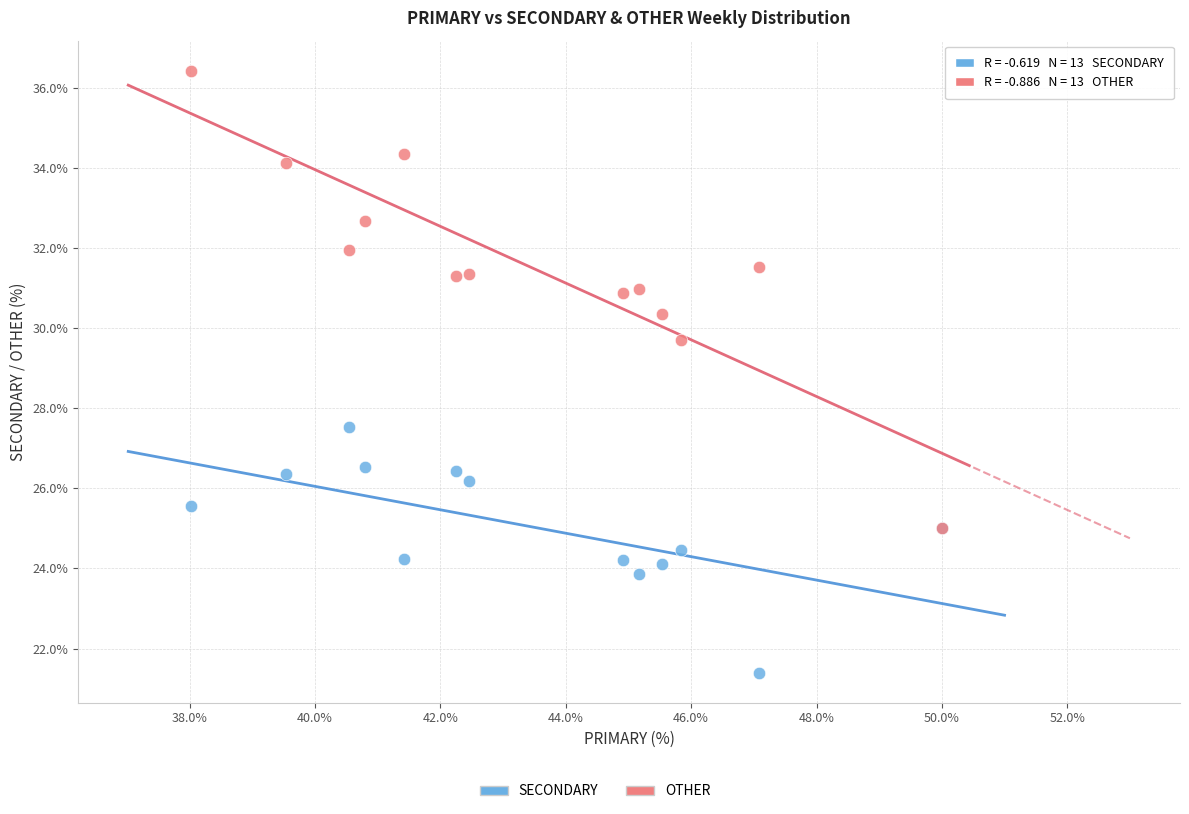

Across all series, what Y value is closest to 28?

27.5